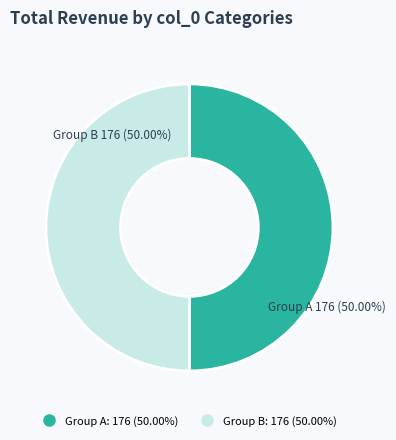

Count the number of slices in the pie.

2